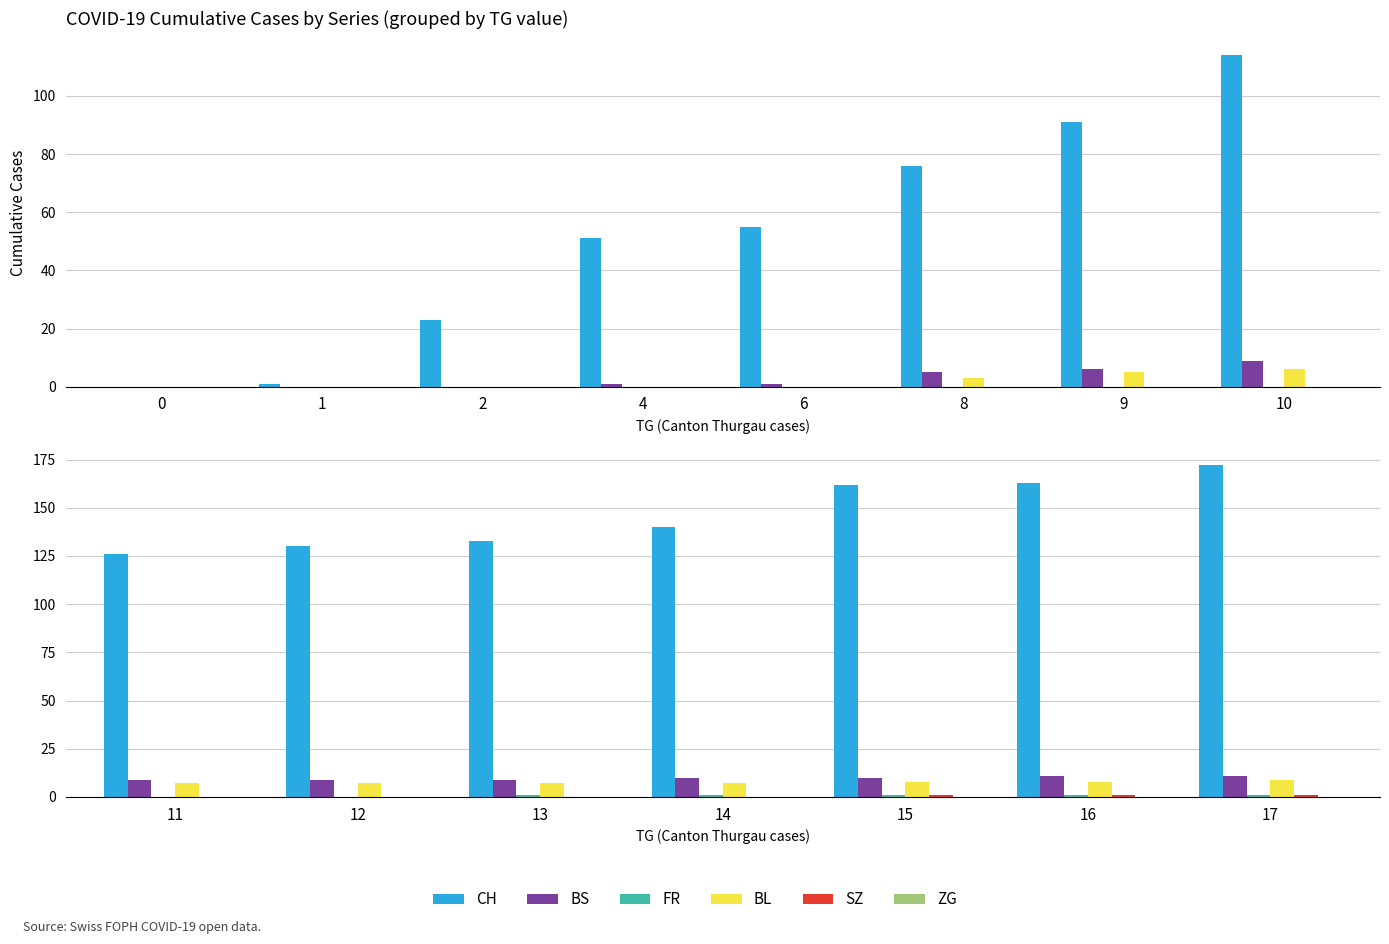

True or false: BS has a value of 13 at 12.

False